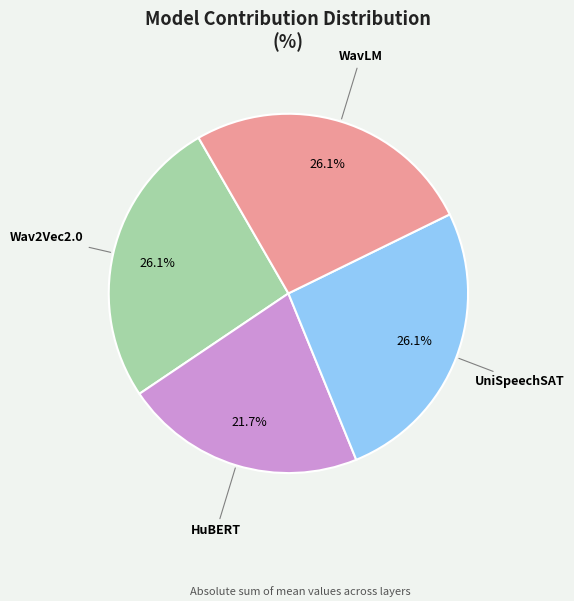

Between UniSpeechSAT and HuBERT, which is larger?

UniSpeechSAT